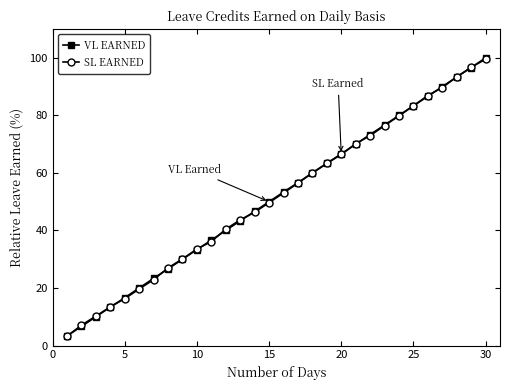

What are all the series names shown in the legend?

VL EARNED, SL EARNED